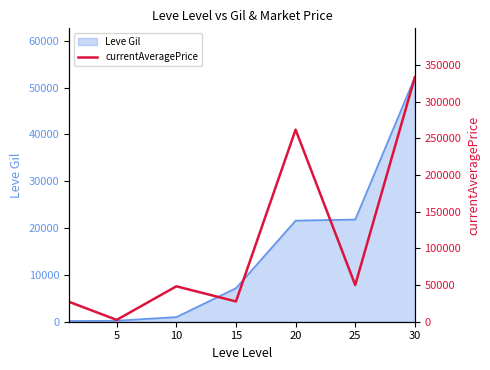

What is the sum of the values at 30 and 10?

381599